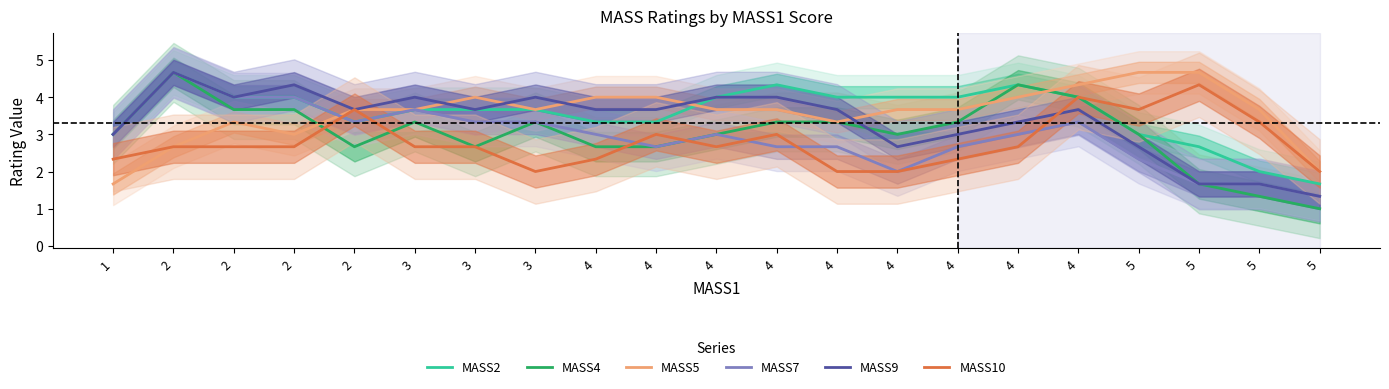

True or false: MASS7 has more than 0 points higher than both neighbors.

True